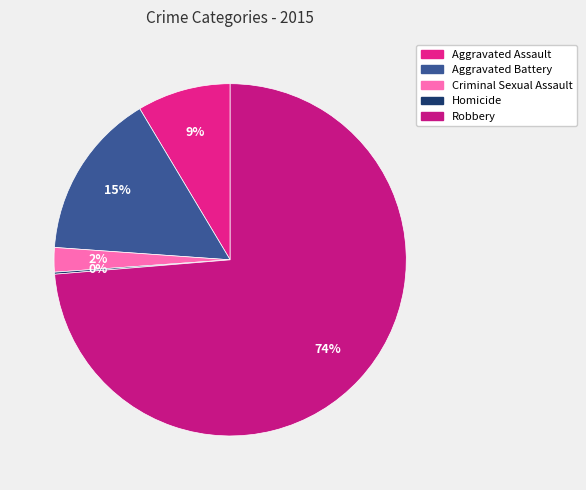

True or false: Criminal Sexual Assault accounts for 2% of the total.

True